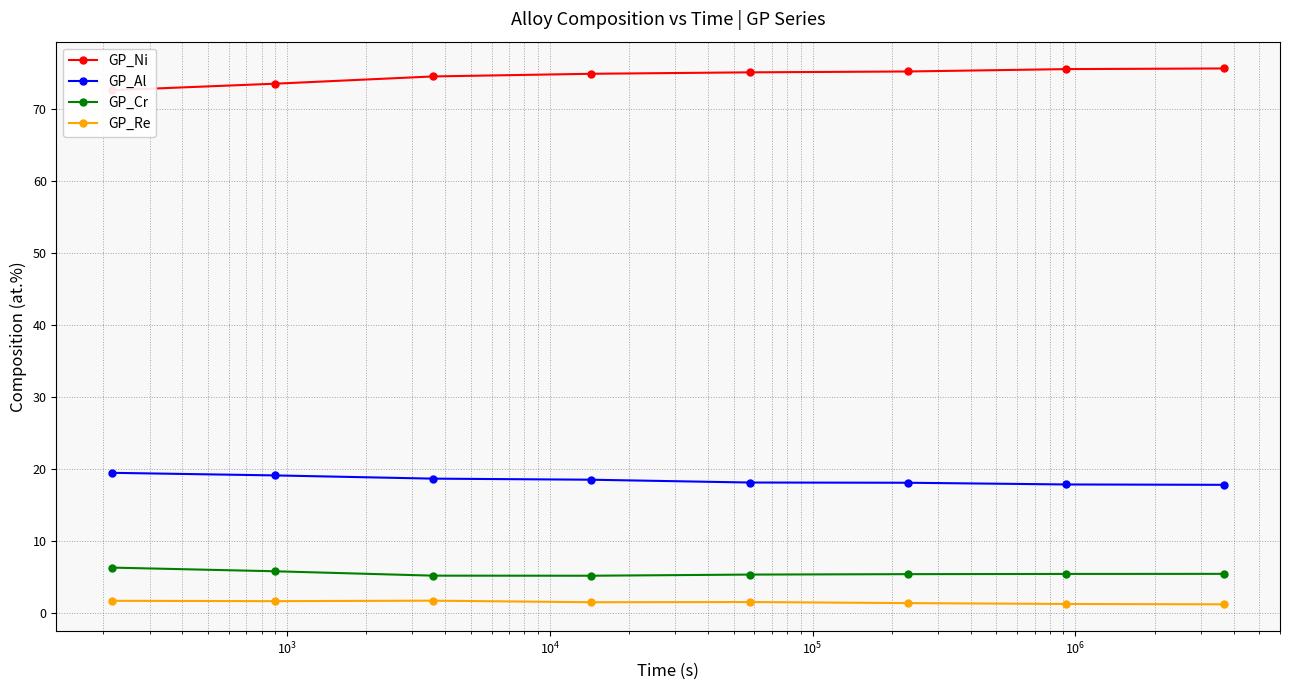

What is the value of the GP_Cr point at the 7th from the left?

5.4